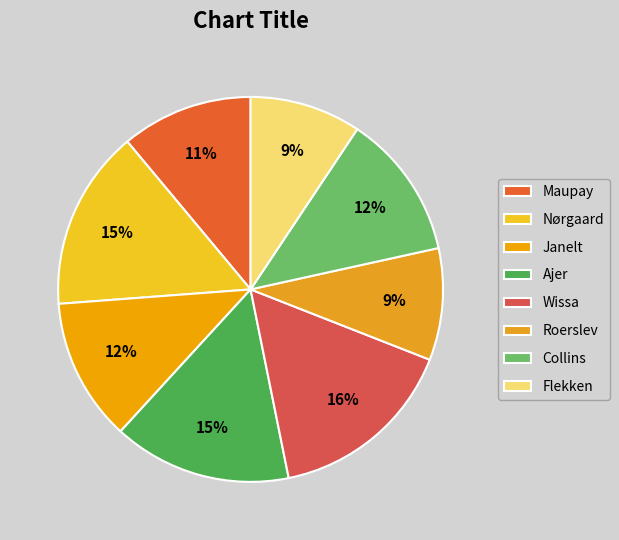

Is it true that Flekken is 9% of the pie?

True